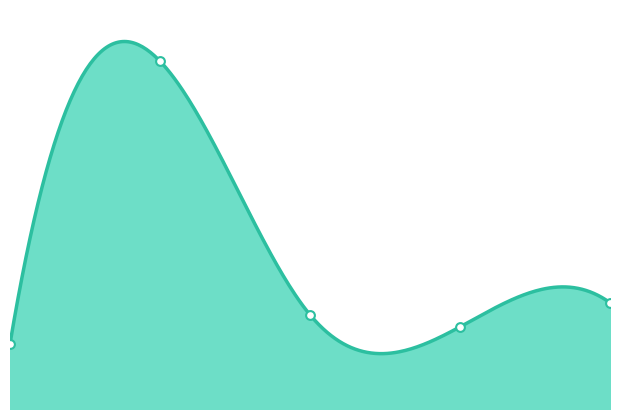

Between 1.0 and 4.0, which is larger?

1.0